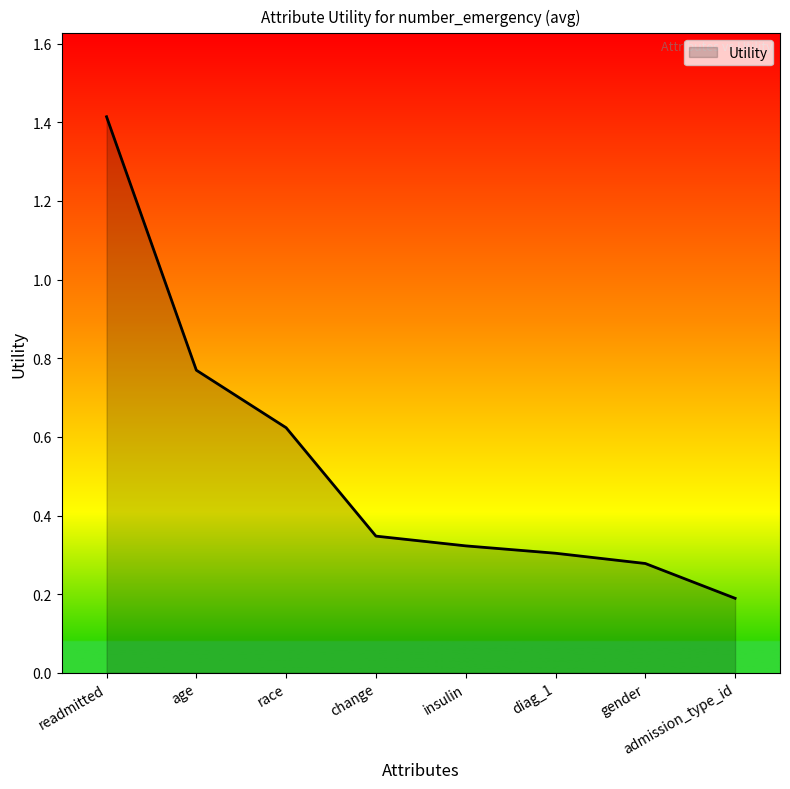

List the labels in order of value, largest first.

readmitted, age, race, change, insulin, diag_1, gender, admission_type_id